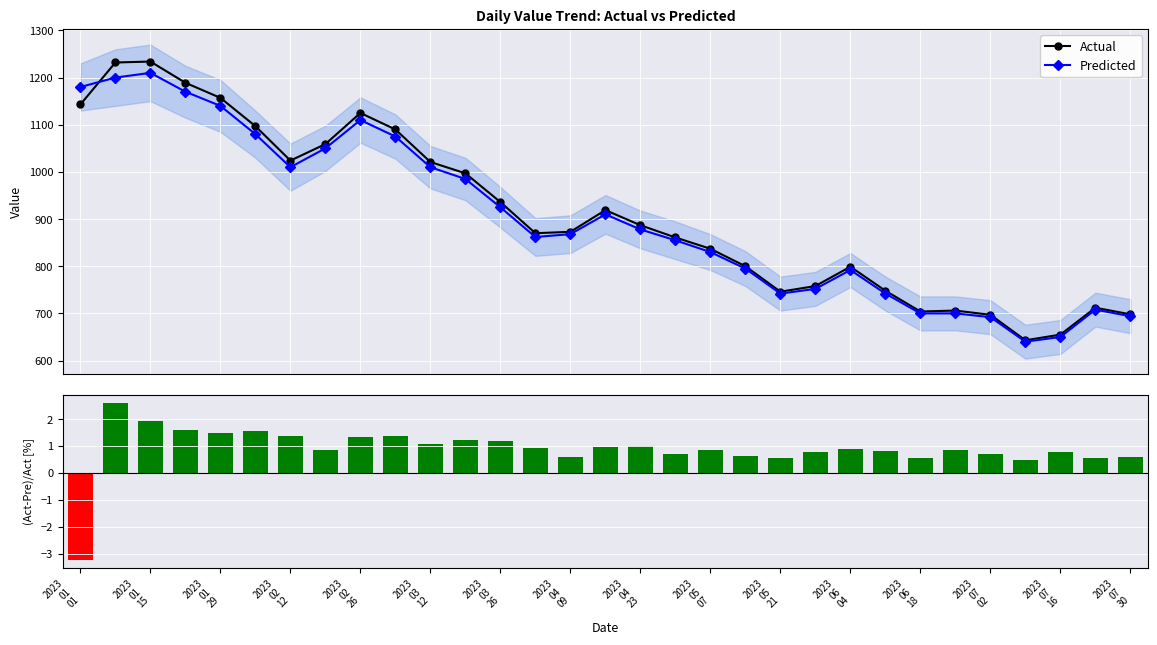

What value does the (Act-Pre)/Act series have at 27?

0.5